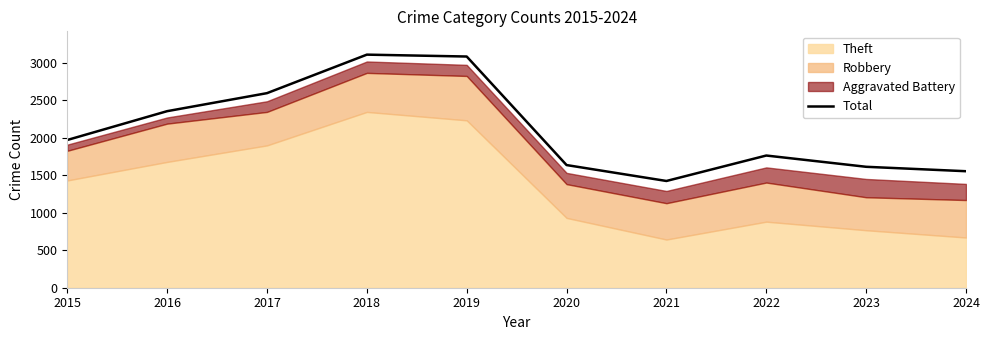

How many data points are less than 1968?

5